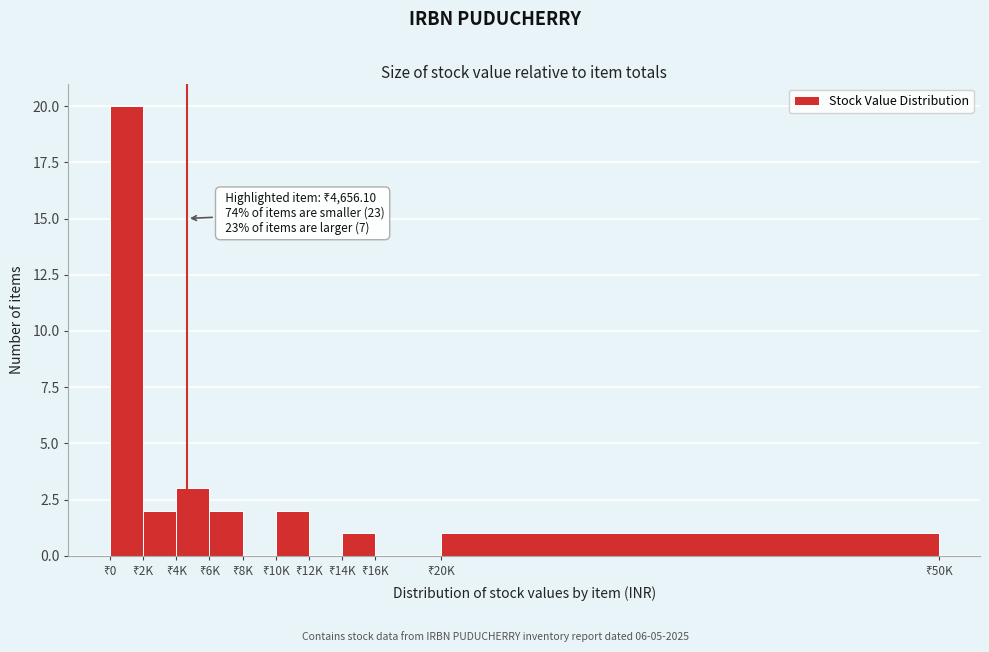

What is the sum of all values?

31